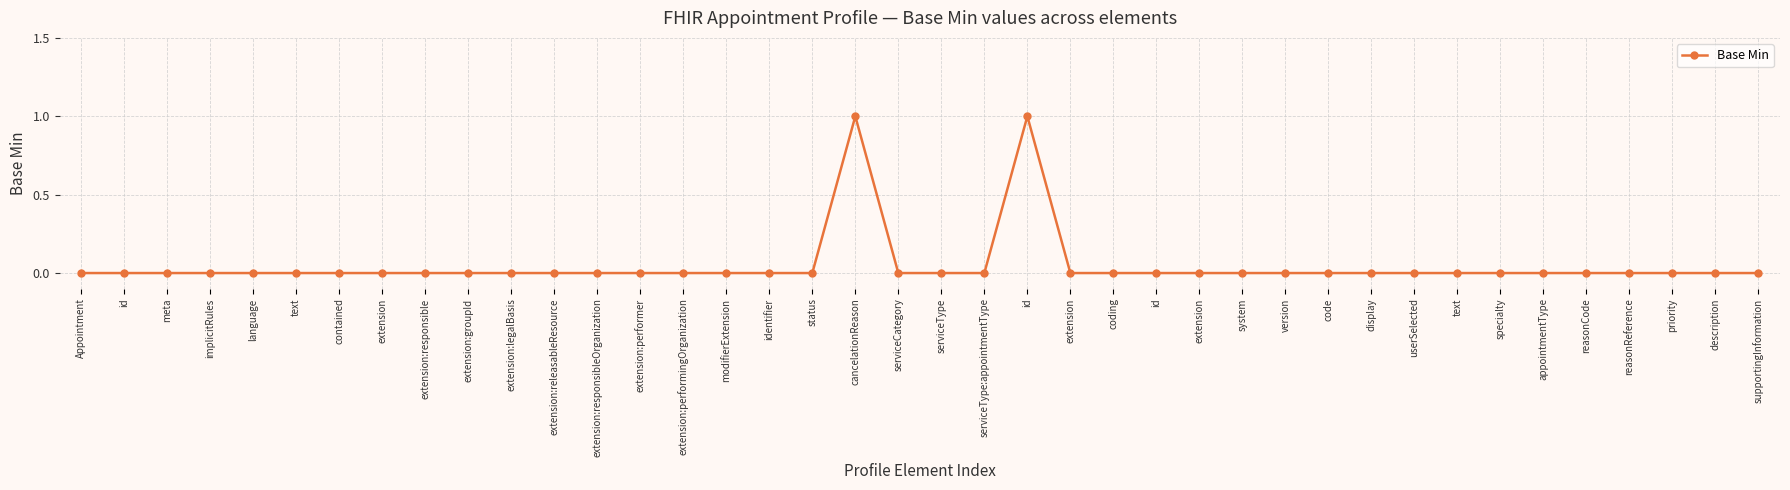

Rank the categories by value from lowest to highest.

Appointment, id, meta, implicitRules, language, text, contained, extension, extension:responsible, extension:groupId, extension:legalBasis, extension:releasableResource, extension:responsibleOrganization, extension:performer, extension:performingOrganization, modifierExtension, identifier, status, serviceCategory, serviceType, serviceType:appointmentType, extension, coding, id, extension, system, version, code, display, userSelected, text, specialty, appointmentType, reasonCode, reasonReference, priority, description, supportingInformation, cancelationReason, id